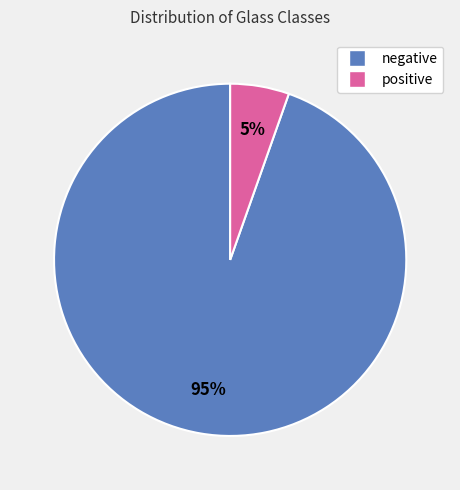

What is the majority slice?

negative